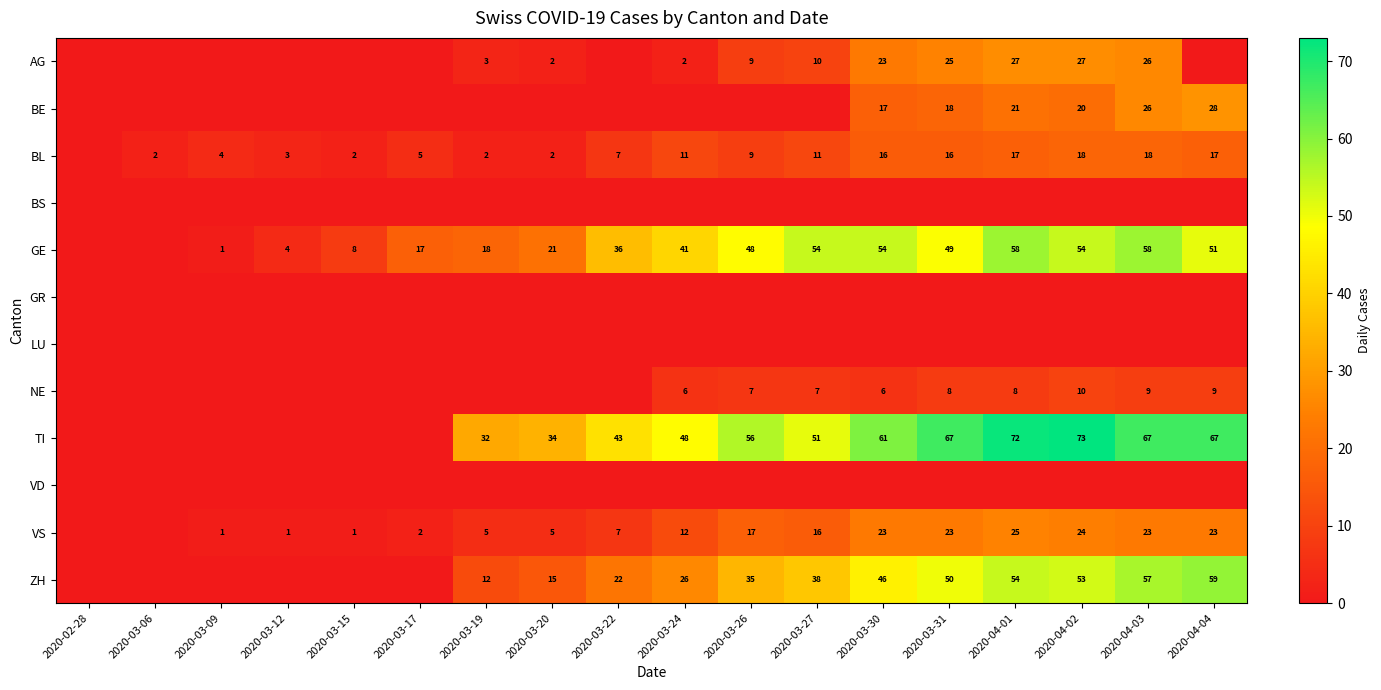

The BL series shows 3 at 2020-03-20. True or false?

False